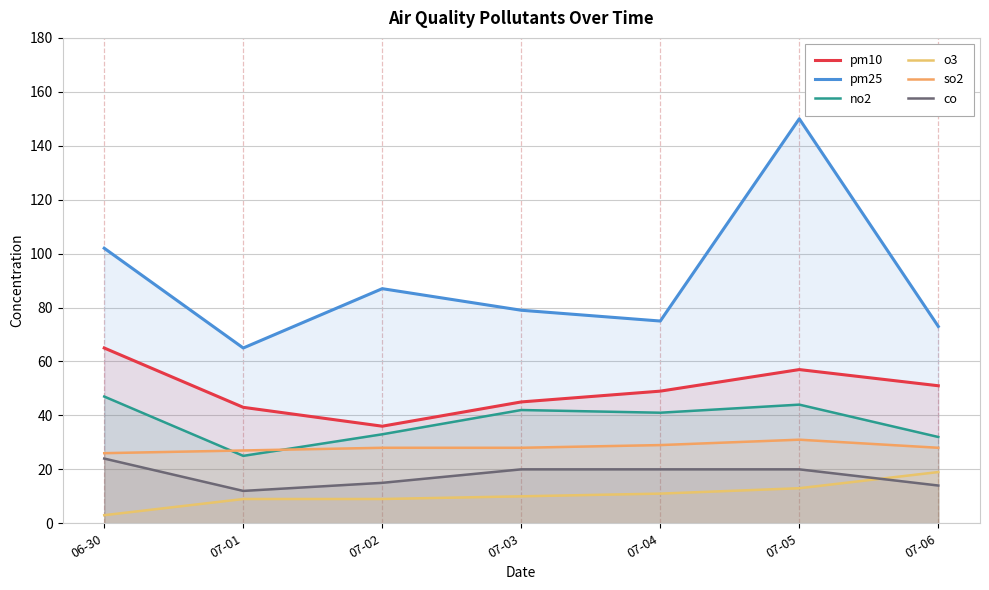

At which category does pm10 reach its first local valley?

07-02